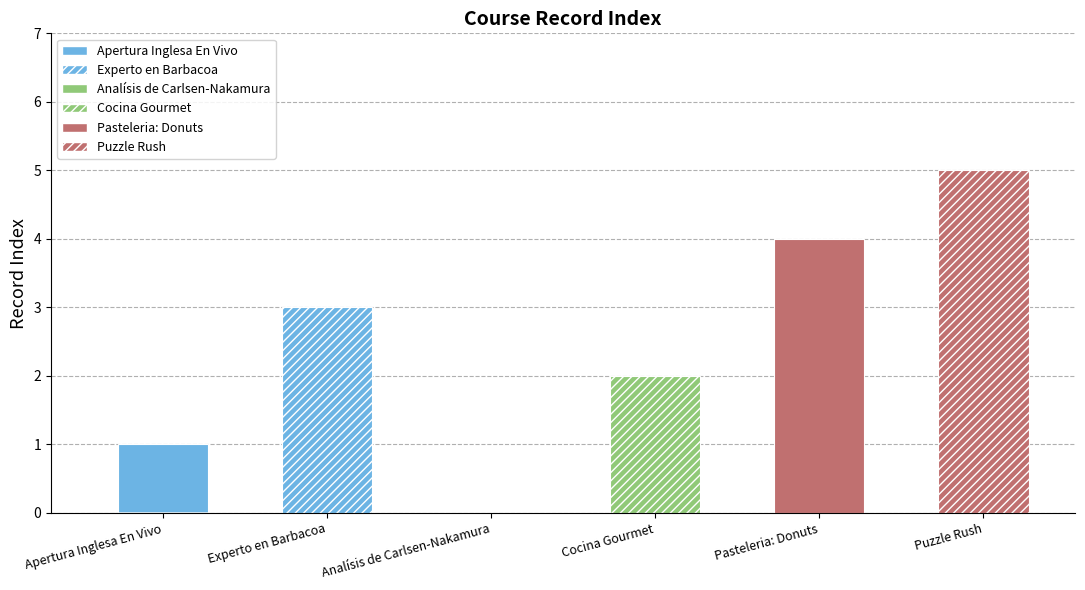

Is it true that the value at Analísis de Carlsen-Nakamura is 0?

True